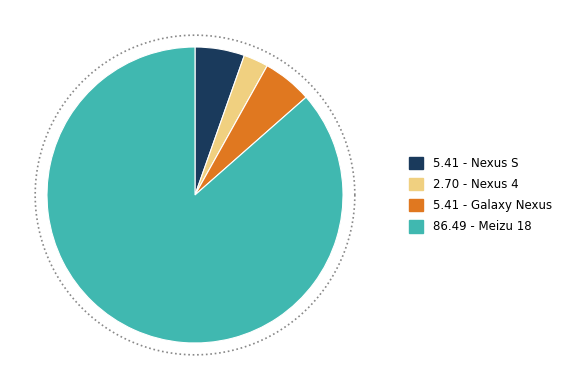

How many slices are in this pie chart?

4